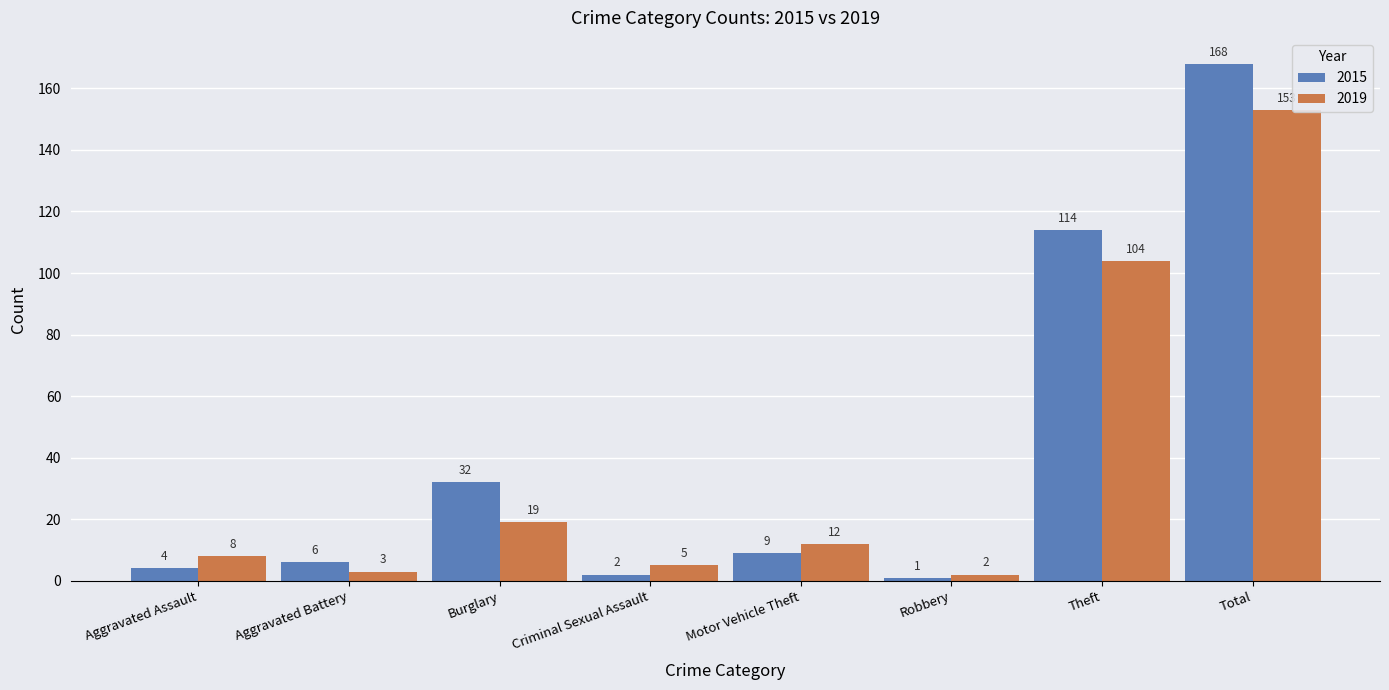

True or false: 2019 has a value of 153 at Total.

True